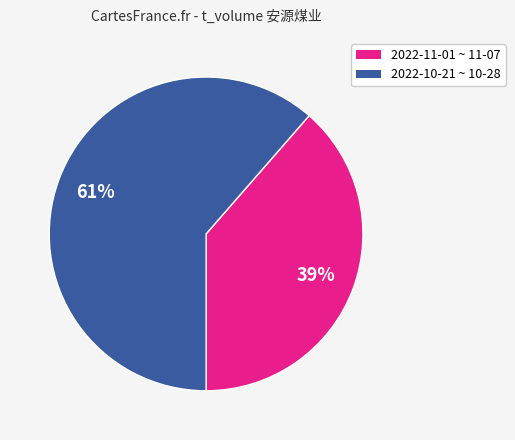

Count the number of slices in the pie.

2